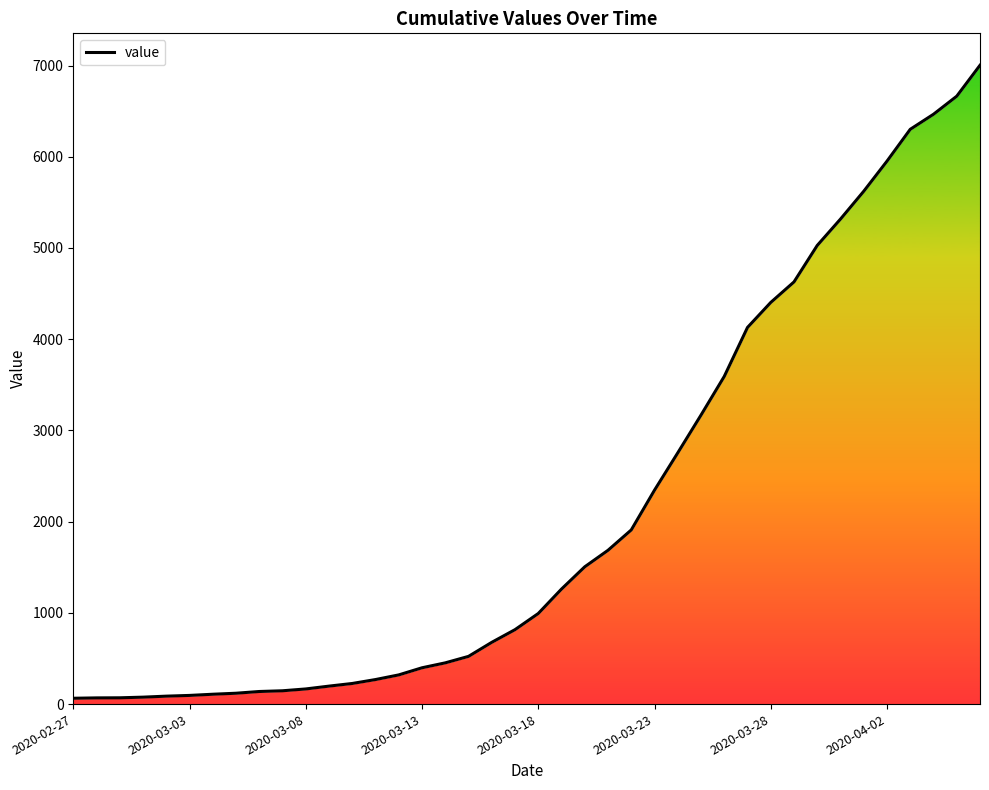

What is the sum of all values?

85740